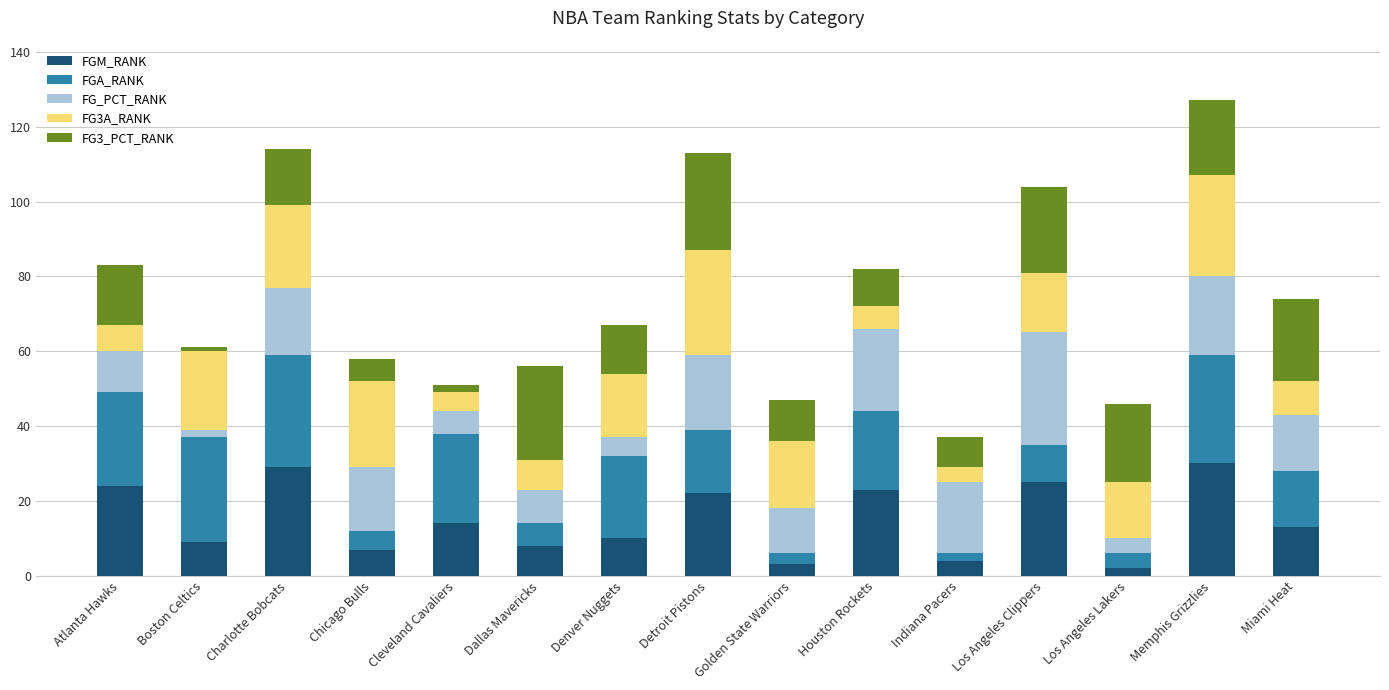

What is the maximum value for FGM_RANK?

30